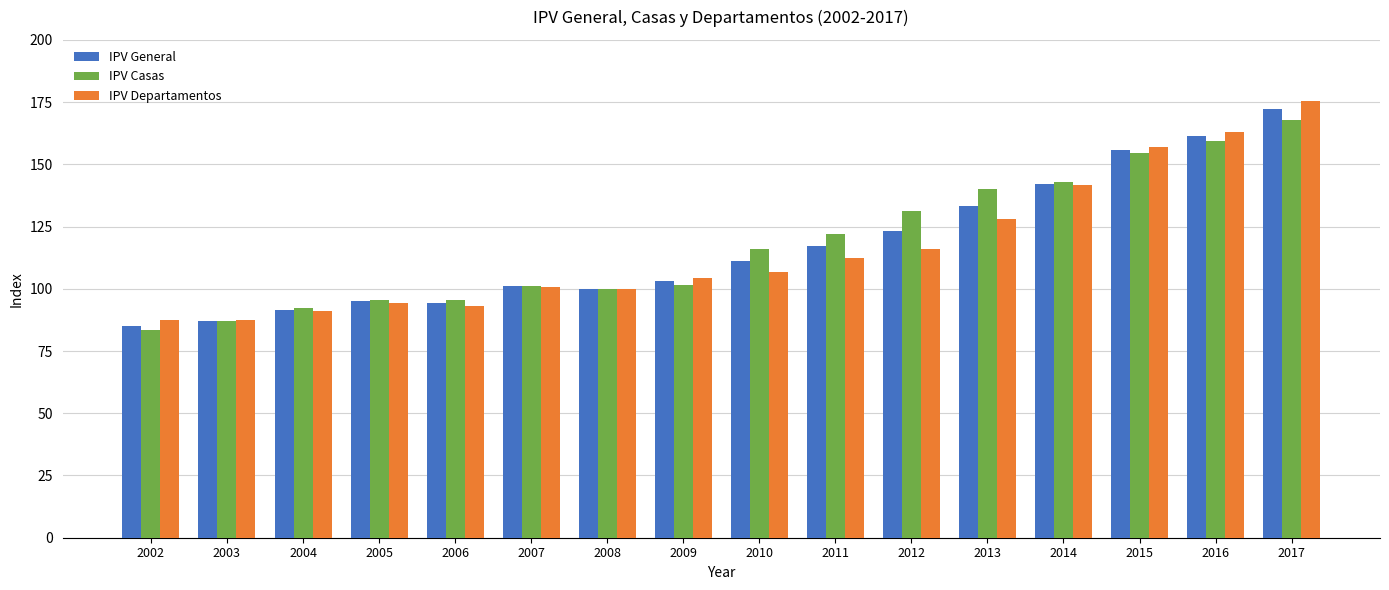

Which category has the highest value in the IPV Departamentos series?

2017